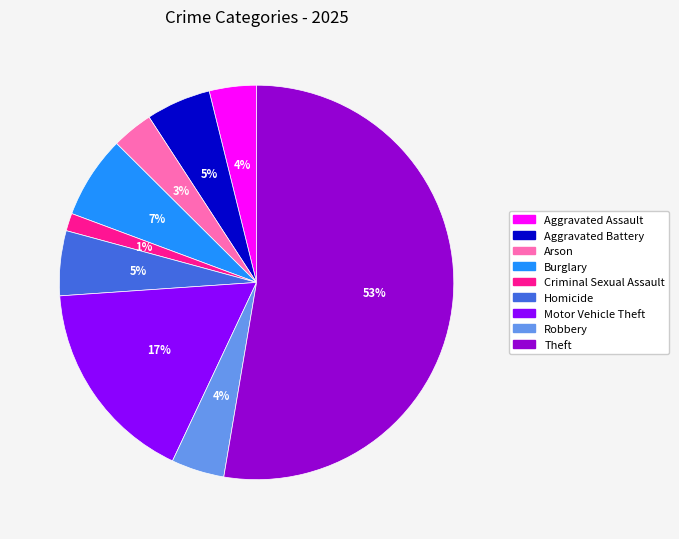

True or false: Aggravated Assault accounts for 16% of the total.

False